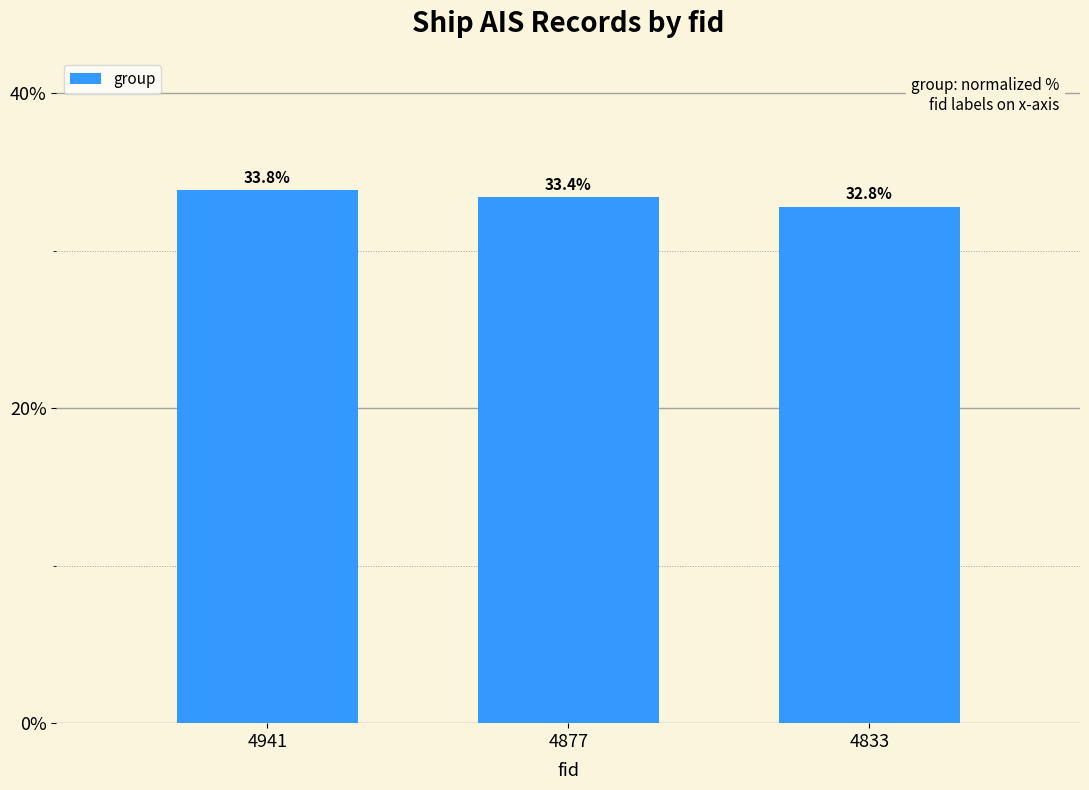

At which category does the chart reach its minimum across all series?

4833